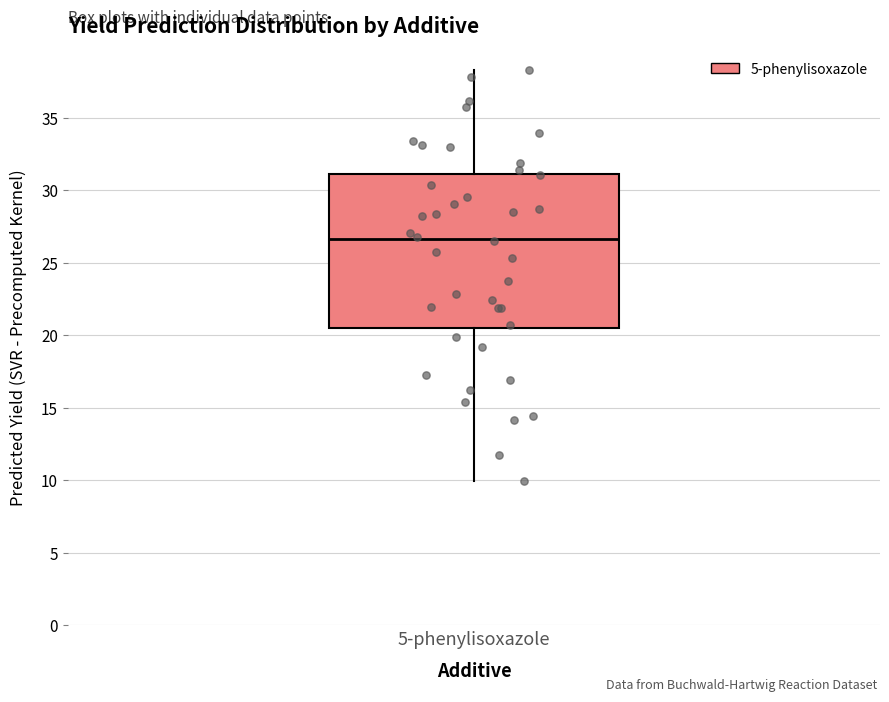

Where is the upper edge of the box for 5-phenylisoxazole on the y-axis? The values are not printed on the chart, so give them approximately, as read against the axis.

31.0